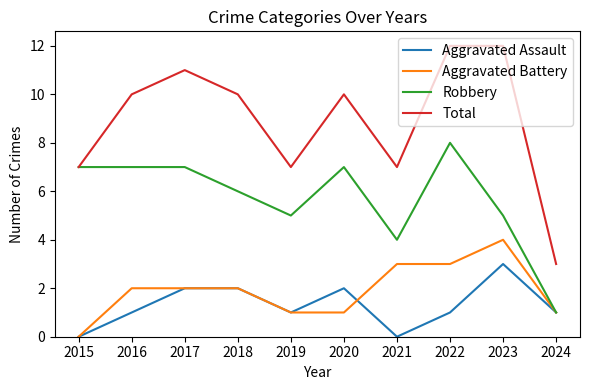

What is the highest value of the Aggravated Assault series?

3